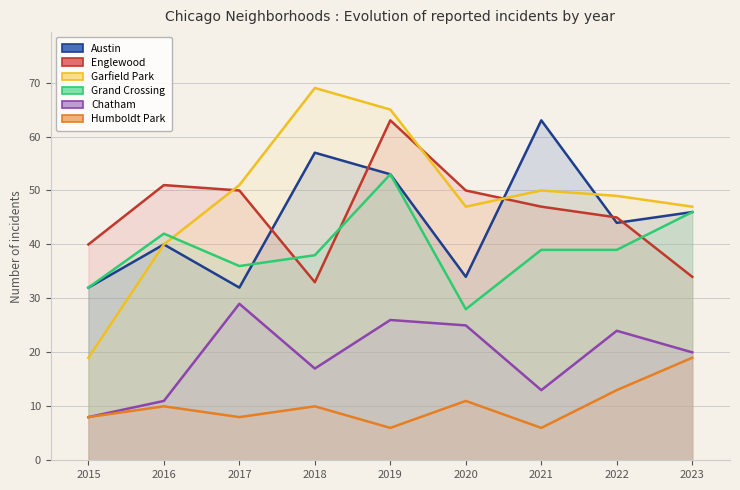

Reading left to right, extract all data points from this chart.

Austin: 32	40	32	57	53	34	63	44	46
Englewood: 40	51	50	33	63	50	47	45	34
Garfield Park: 19	40	51	69	65	47	50	49	47
Grand Crossing: 32	42	36	38	53	28	39	39	46
Chatham: 8	11	29	17	26	25	13	24	20
Humboldt Park: 8	10	8	10	6	11	6	13	19